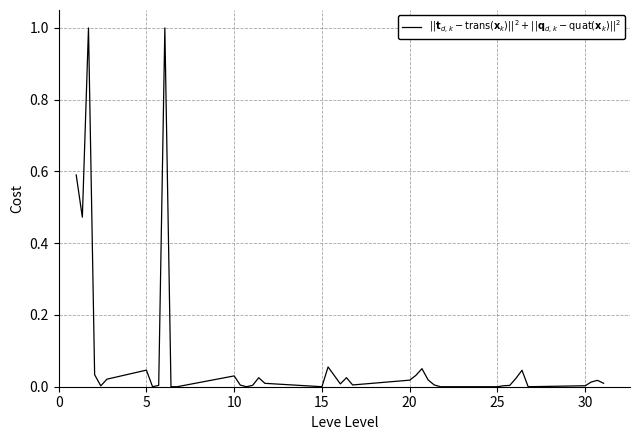

What is the sum of all values?

3.6